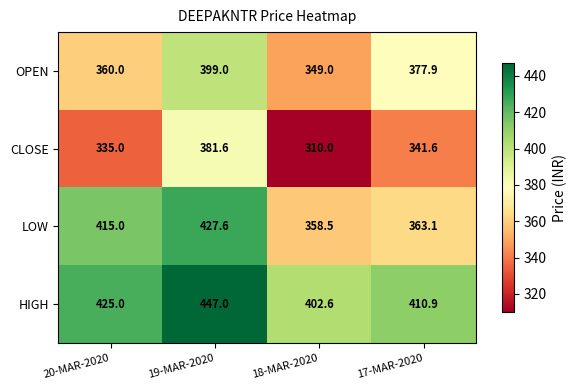

Read the HIGH value at 17-MAR-2020.

410.9